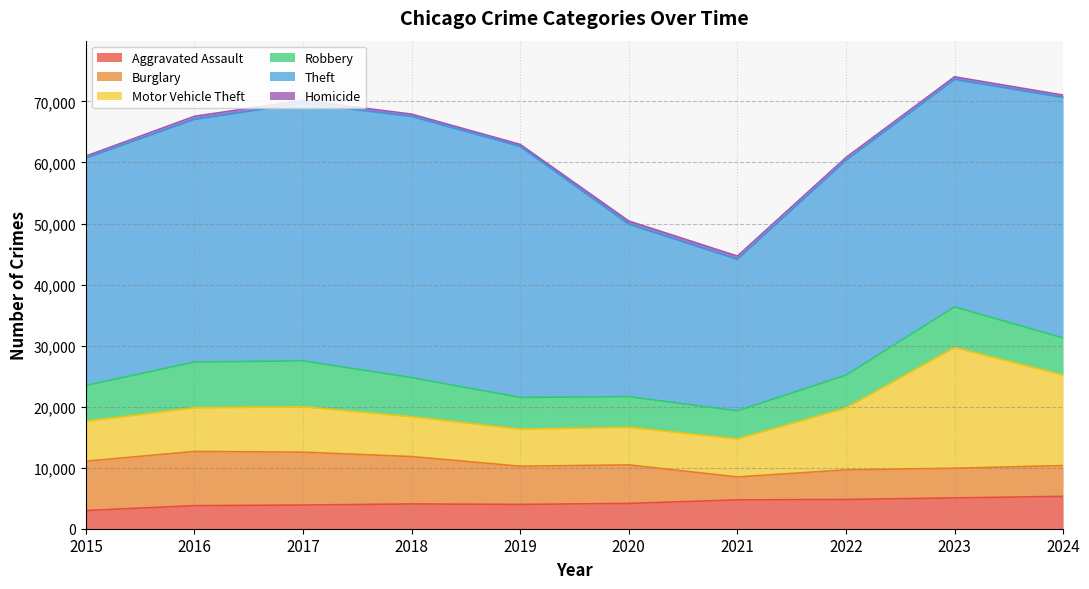

What is the total value across all series at 2019?

62956